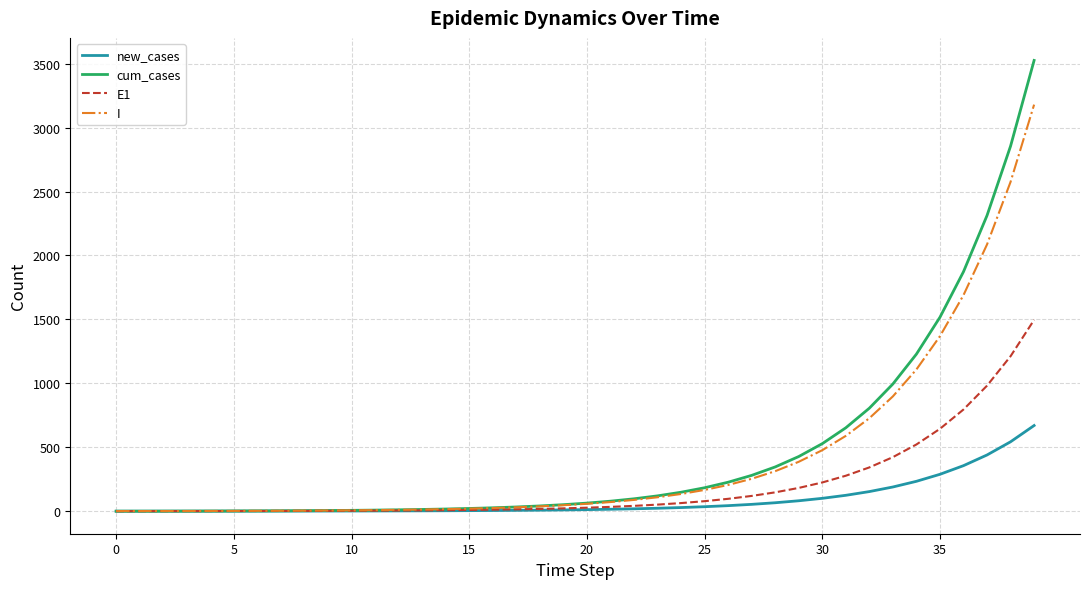

What is the highest value of the new_cases series?

670.0